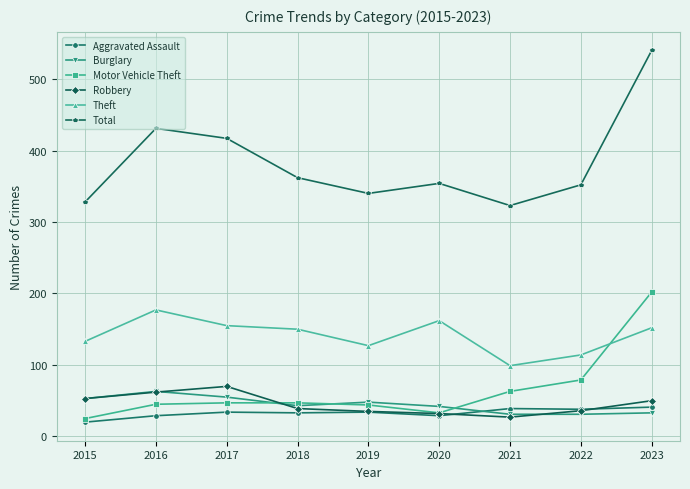

In Theft, how many points are lower than both neighbors (excluding endpoints)?

2